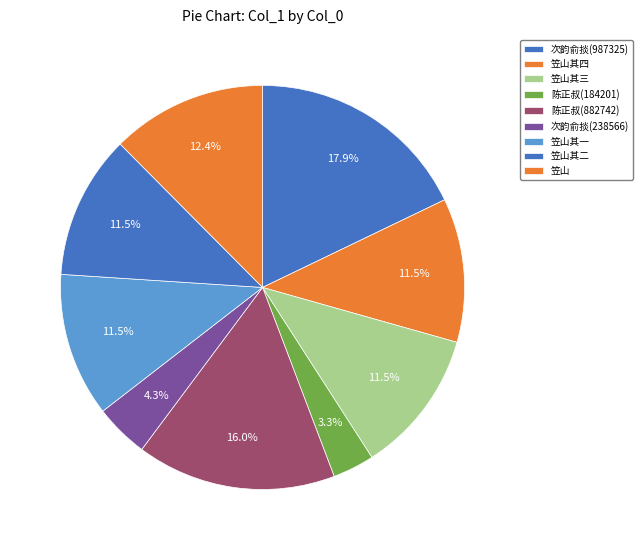

Which category has the smallest portion of the pie?

陈正叔县尉见示所著诗文以诗谢之(184201)